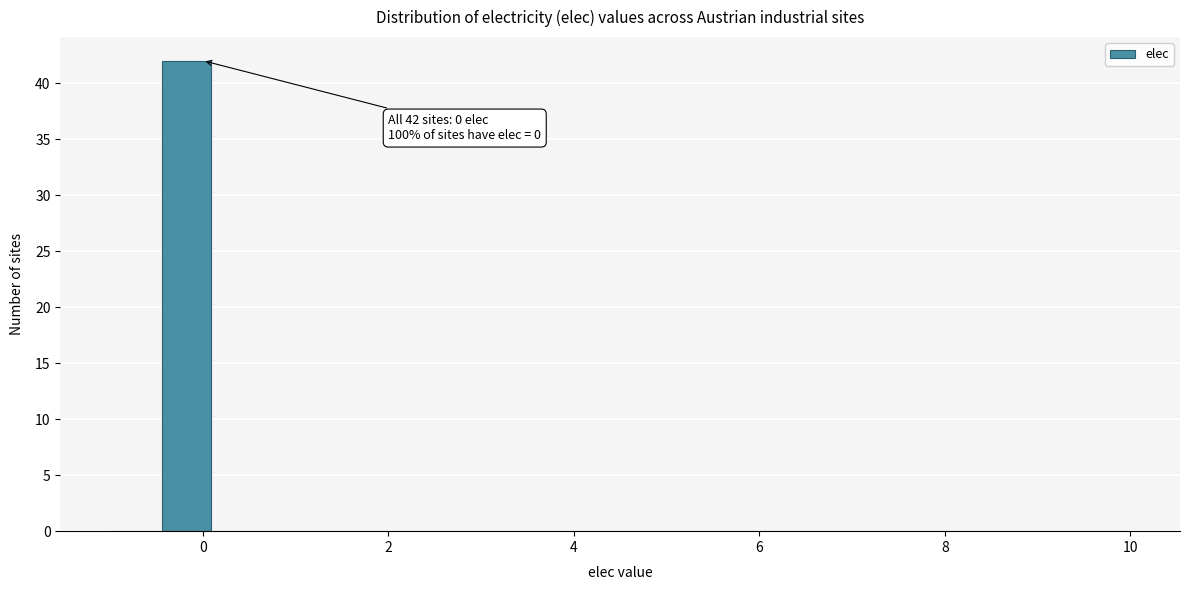

Read against the x-axis, roughly where is the centre of the tallest bar?

-0.2